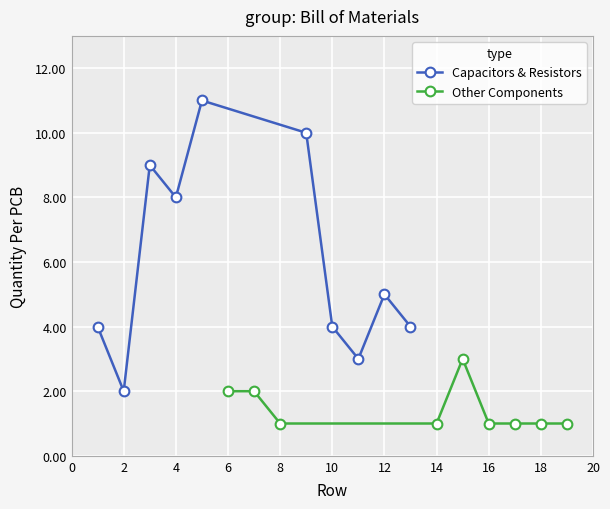

What value does the Quantity Per PCB series have at 10, to the nearest 5?

5